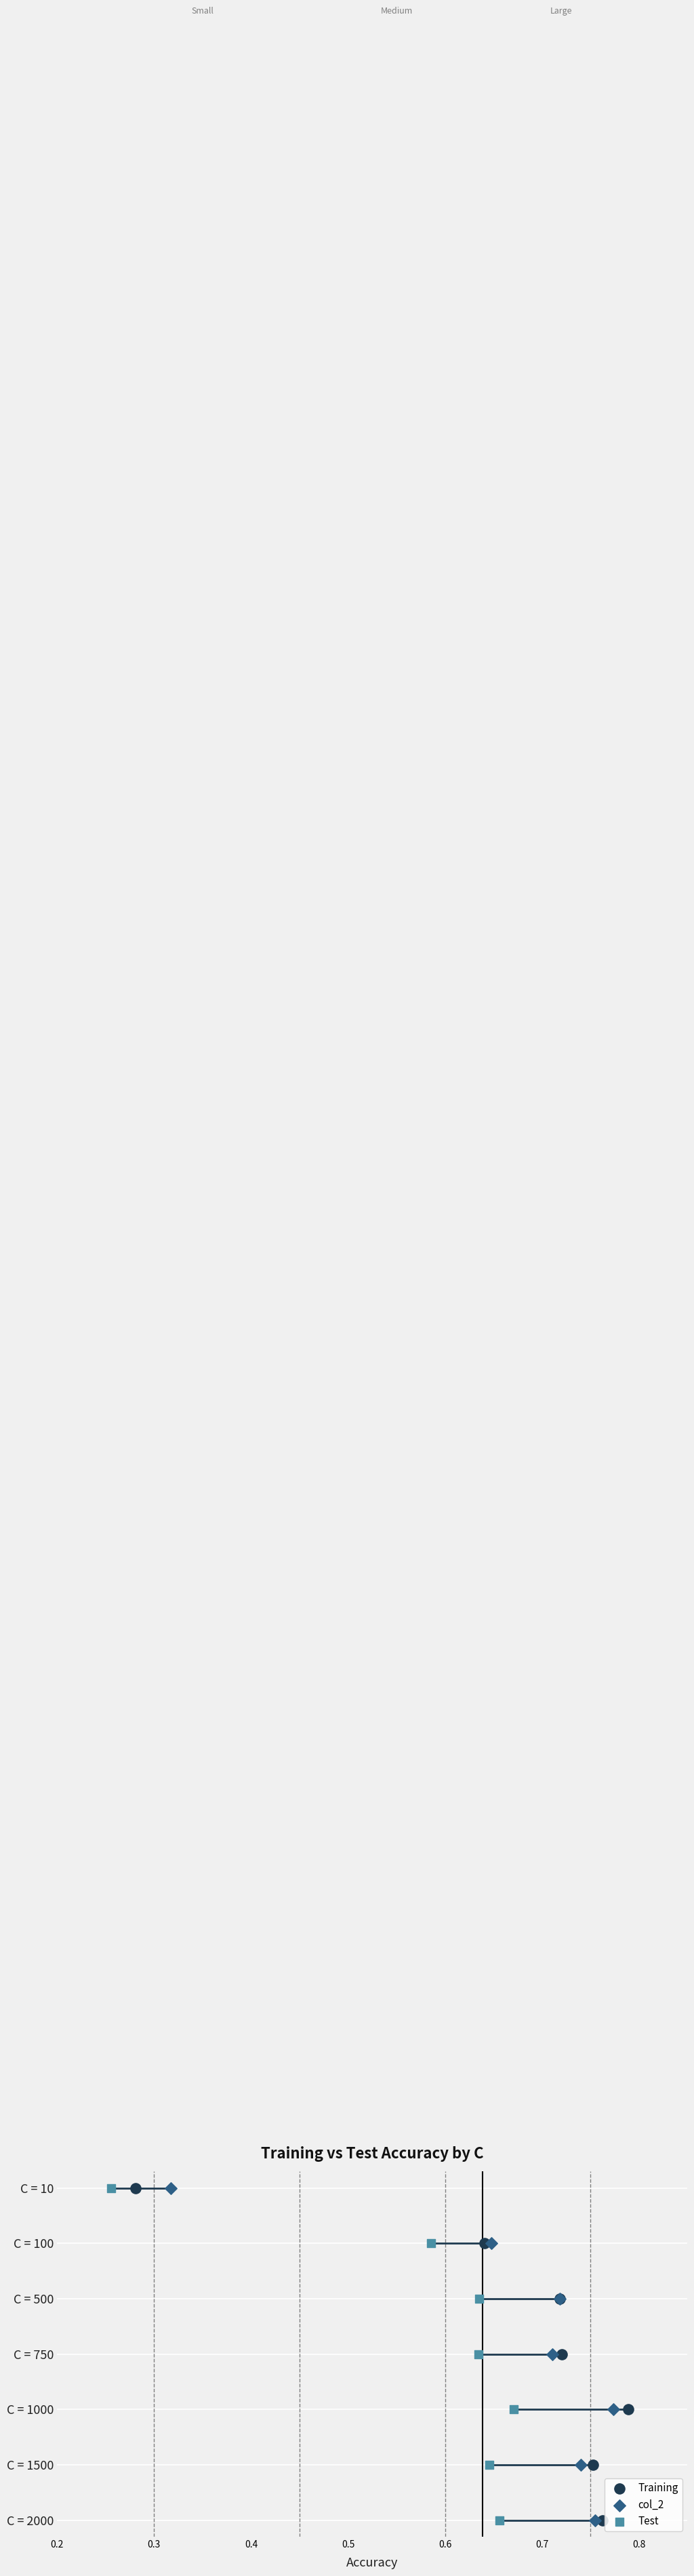

What are all the series names shown in the legend?

Training, col_2, Test